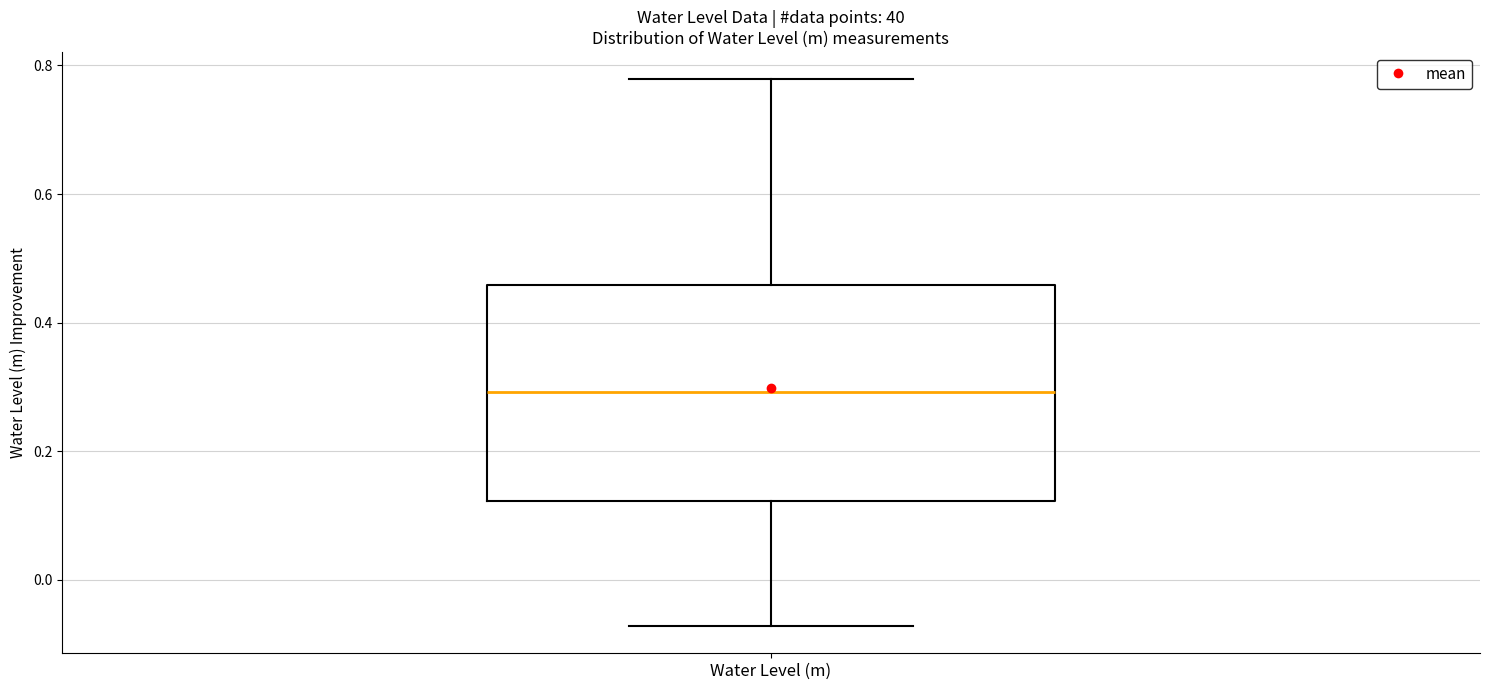

Where does the lower whisker of the box for Water Level (m) end on the y-axis? The values are not printed on the chart, so give them approximately, as read against the axis.

-0.08